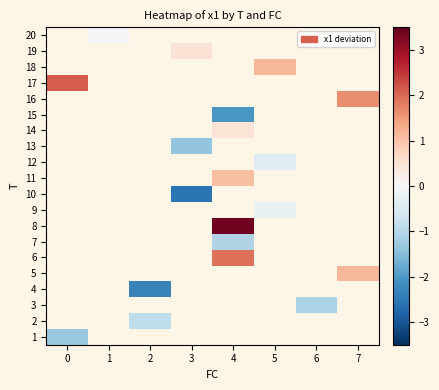

Between 2 and 6, which is larger?

6